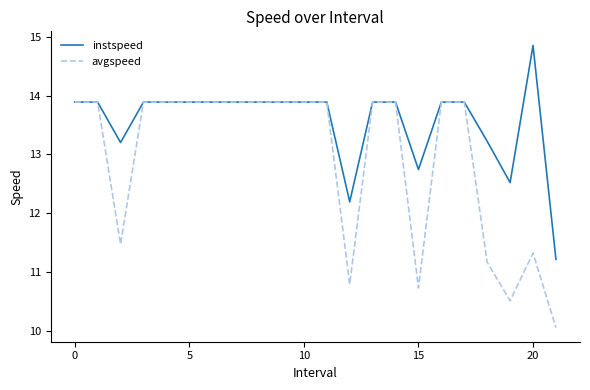

List the series in order of their peak value, lowest first.

avgspeed, instspeed